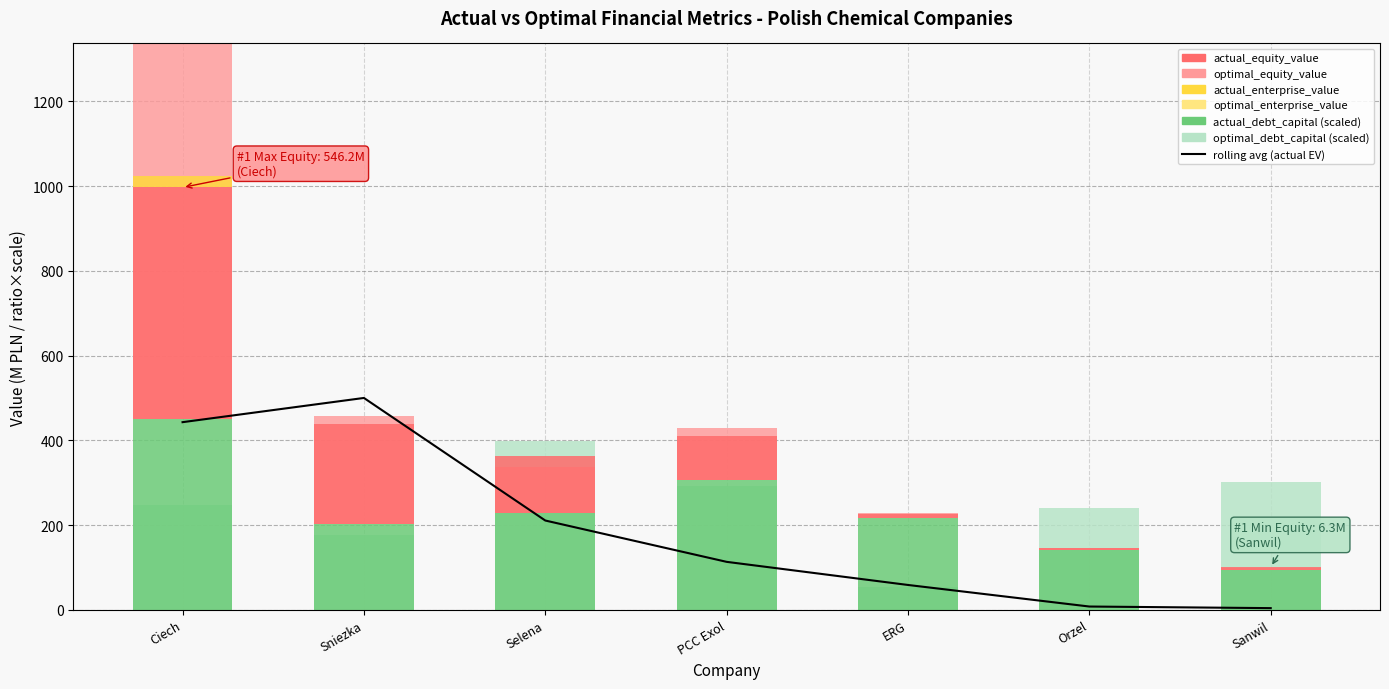

True or false: actual_equity_value has a value of 213.0 at Selena.

False